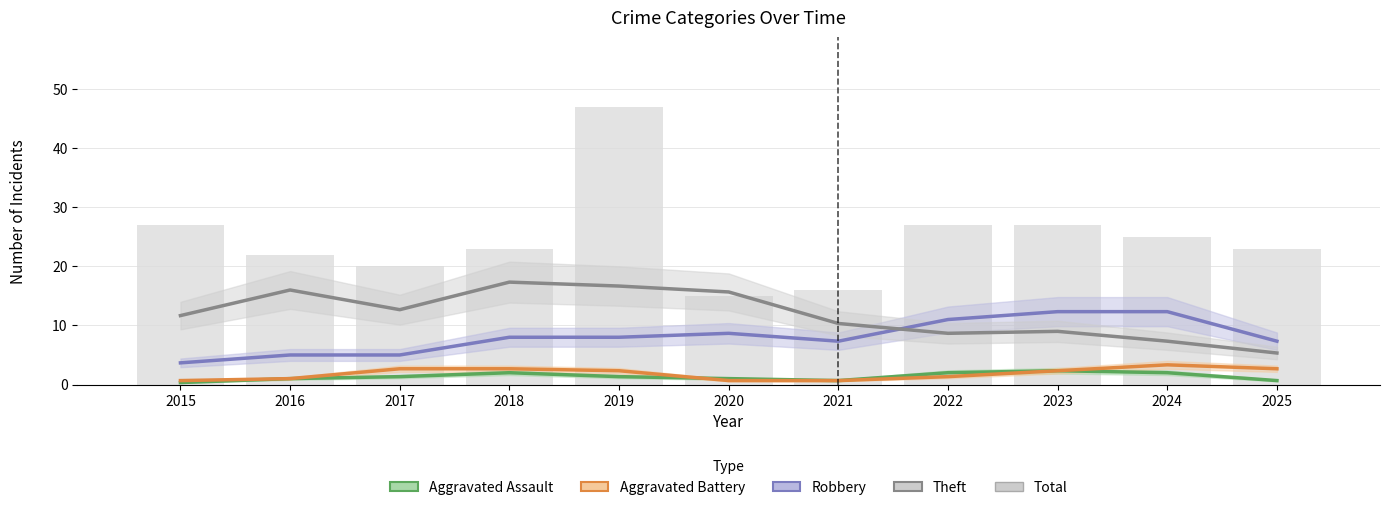

Reading right to left, extract all data points from this chart.

Aggravated Assault: 2025=0.7	2024=2.0	2023=2.3	2022=2.0	2021=0.7	2020=1.0	2019=1.3	2018=2.0	2017=1.3	2016=1.0	2015=0.3
Aggravated Battery: 2025=2.7	2024=3.3	2023=2.3	2022=1.3	2021=0.7	2020=0.7	2019=2.3	2018=2.7	2017=2.7	2016=1.0	2015=0.7
Robbery: 2025=7.3	2024=12.3	2023=12.3	2022=11.0	2021=7.3	2020=8.7	2019=8.0	2018=8.0	2017=5.0	2016=5.0	2015=3.7
Theft: 2025=5.3	2024=7.3	2023=9.0	2022=8.7	2021=10.3	2020=15.7	2019=16.7	2018=17.3	2017=12.7	2016=16.0	2015=11.7
Total: 2025=23.0	2024=25.0	2023=27.0	2022=27.0	2021=16.0	2020=15.0	2019=47.0	2018=23.0	2017=20.0	2016=22.0	2015=27.0